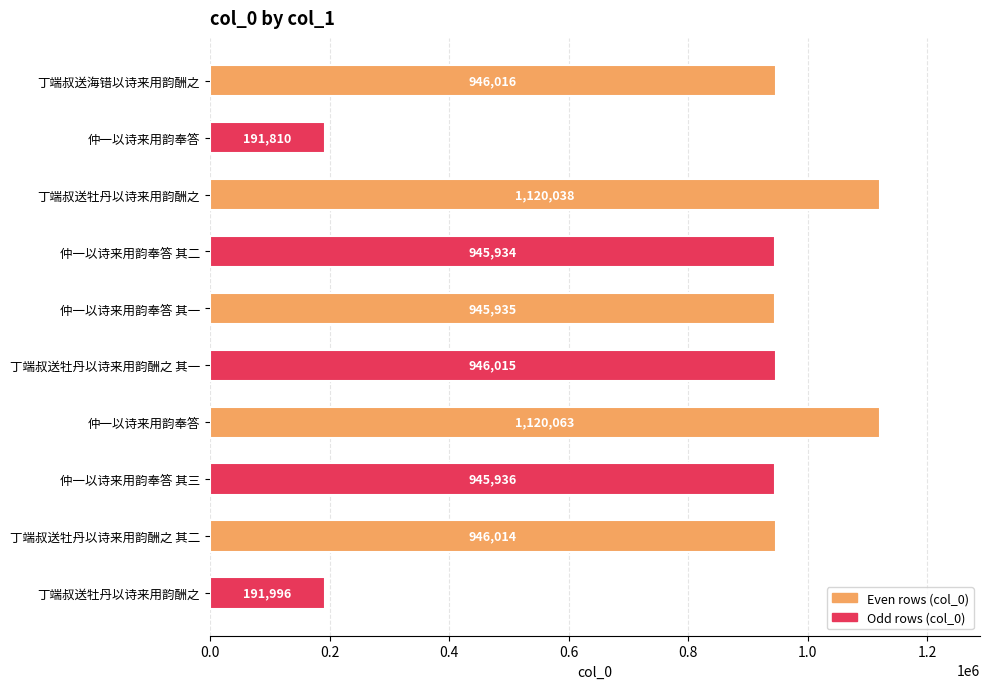

How many bars are there in total?

10